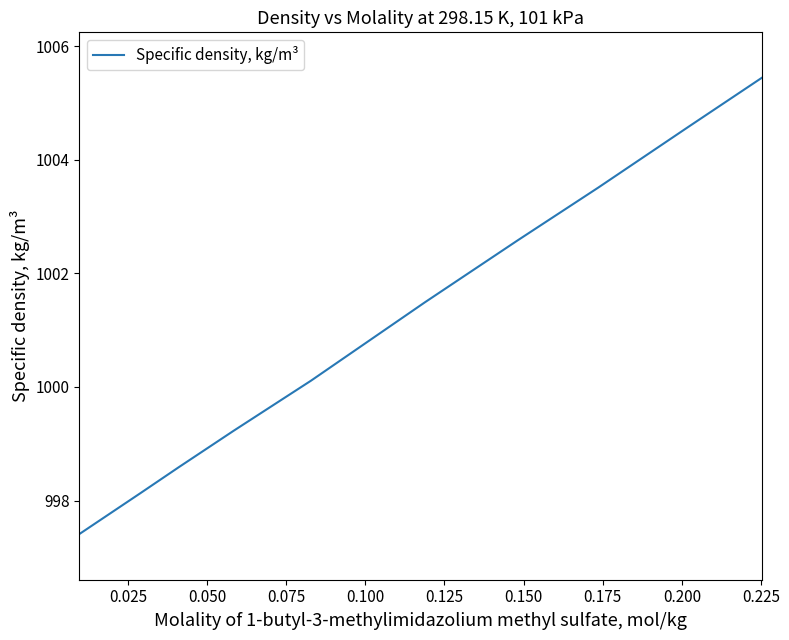

What is the minimum value shown in the chart?

997.4